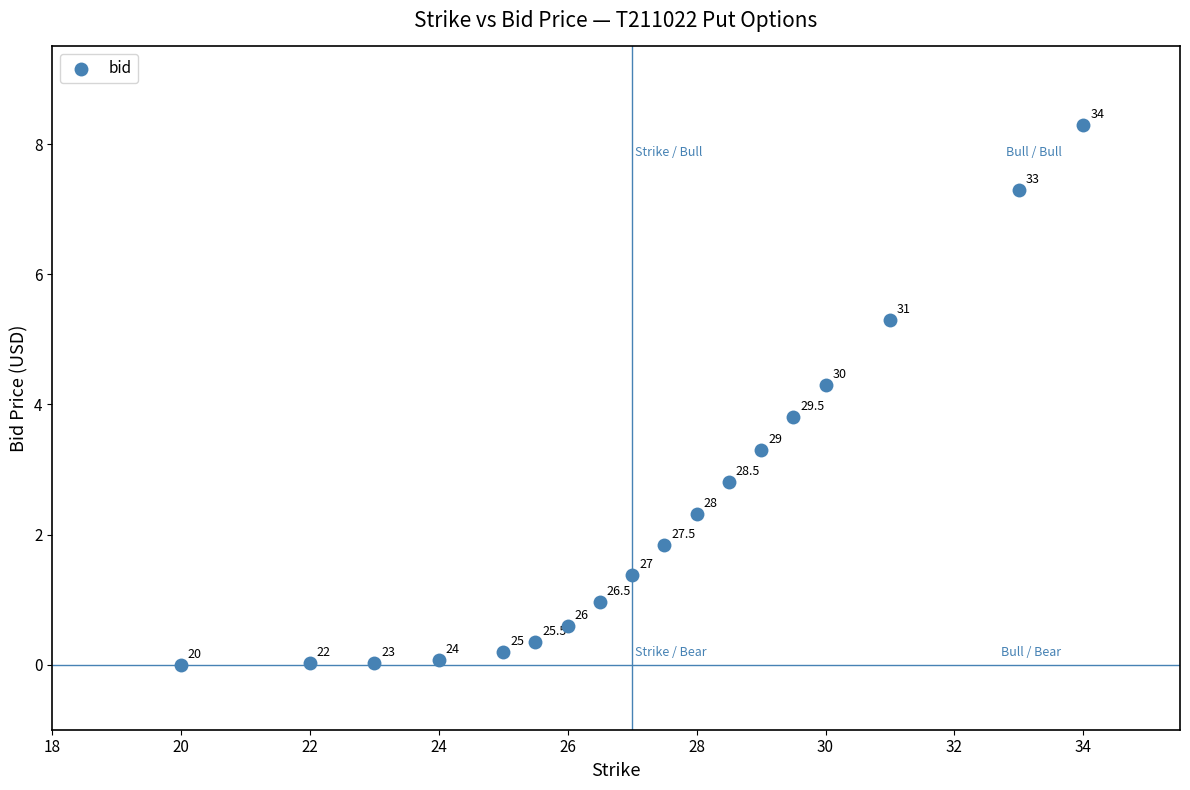

What is the range of X values (max minus min)?

14.0